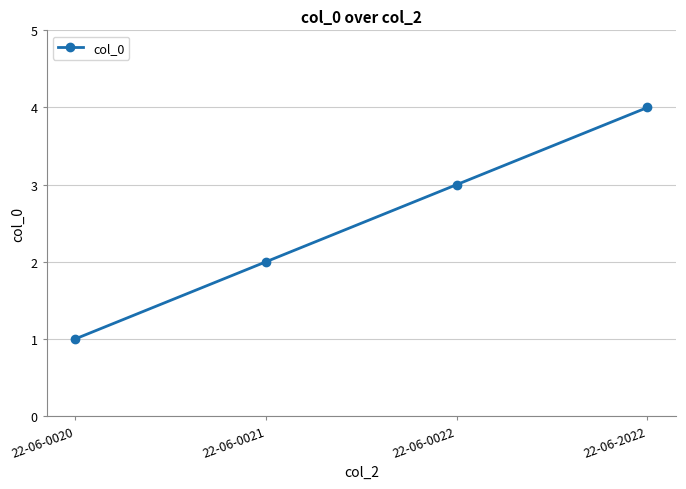

True or false: the data has more than 0 interior local peaks.

False